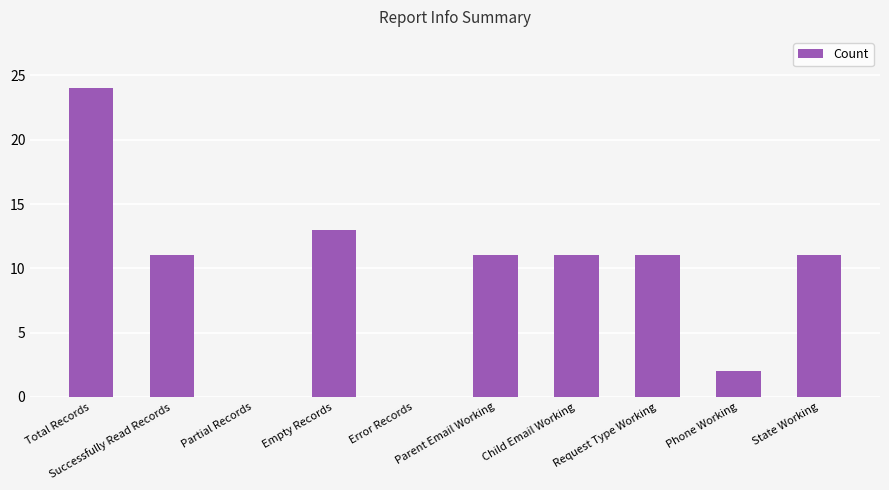

How many categories are shown in the chart?

10